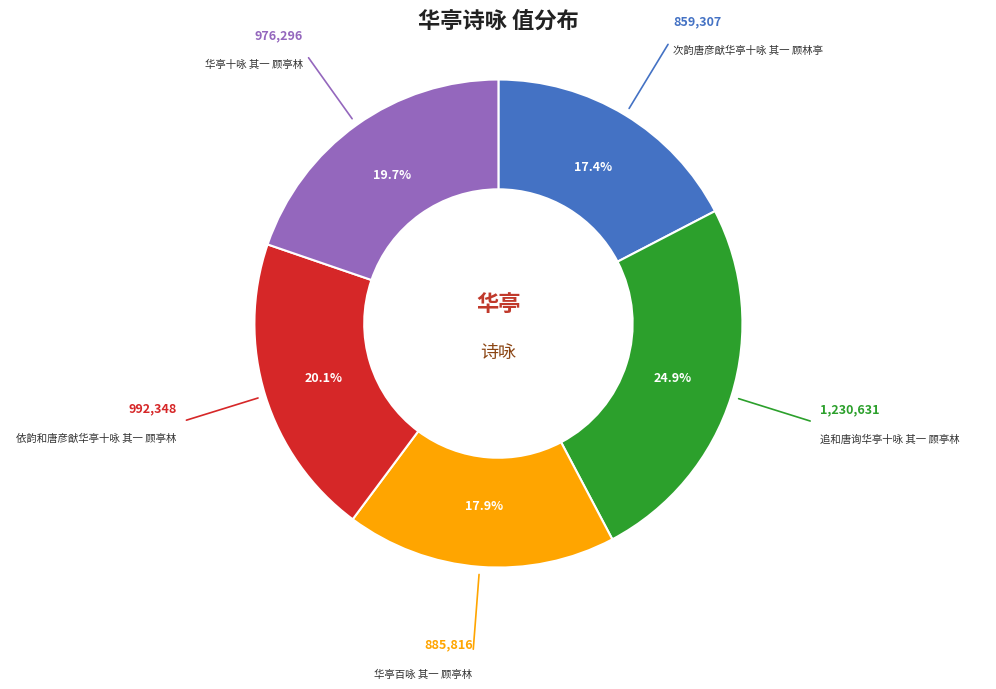

Is there any slice that represents more than half of the pie?

No